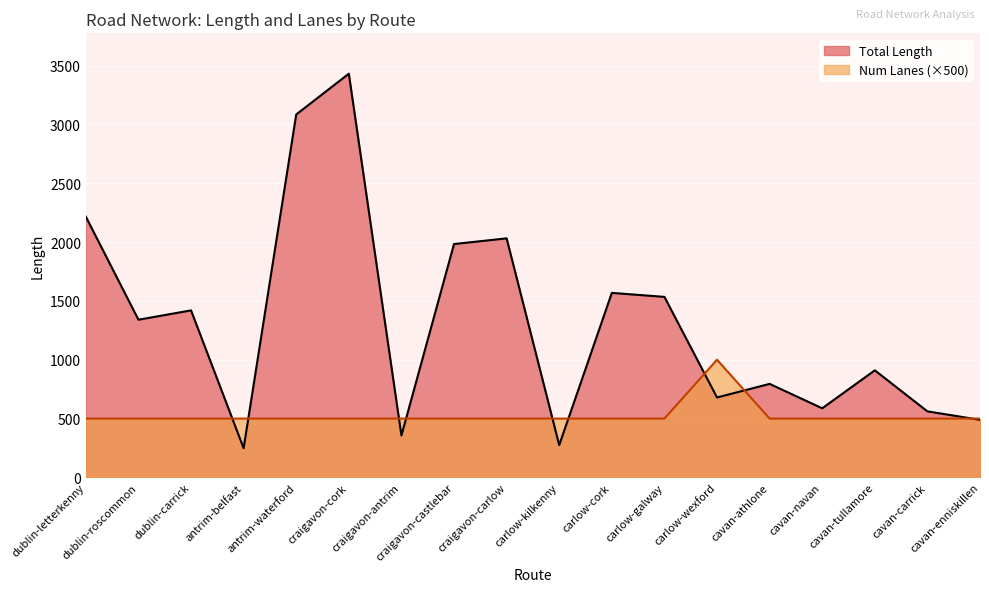

Where is the first local maximum for Total Length?

dublin-carrick